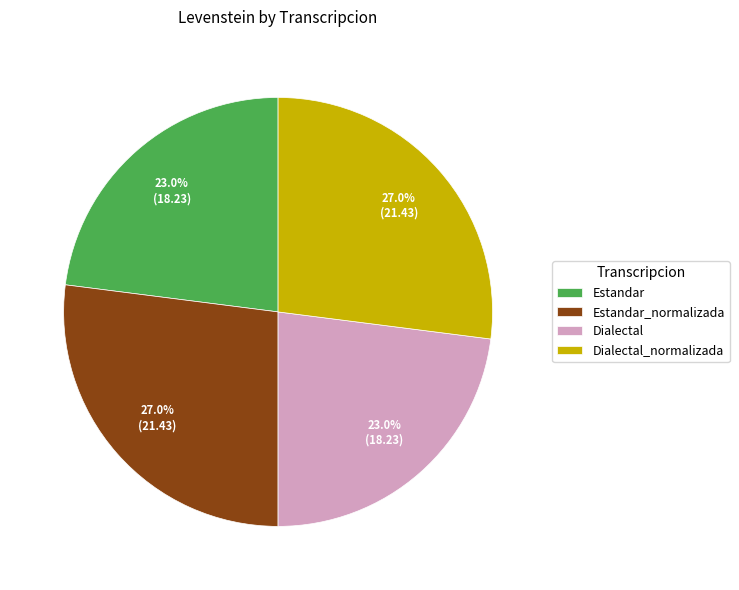

Is there a majority slice in this chart?

No